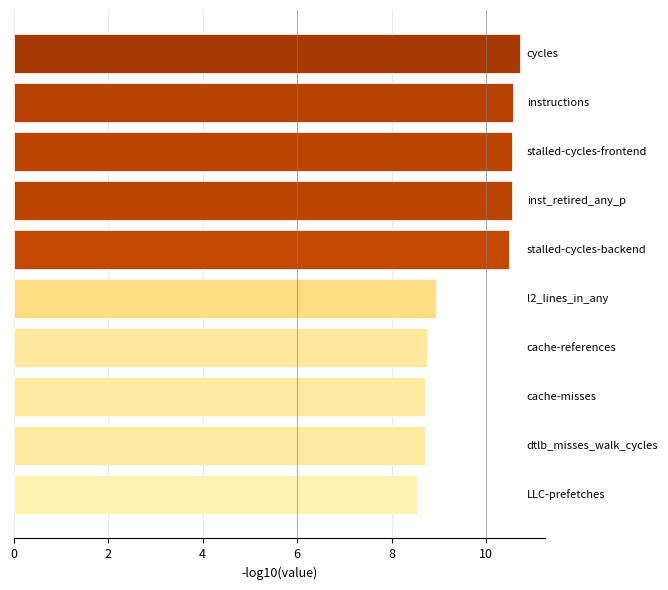

Does the chart contain any negative values?

No